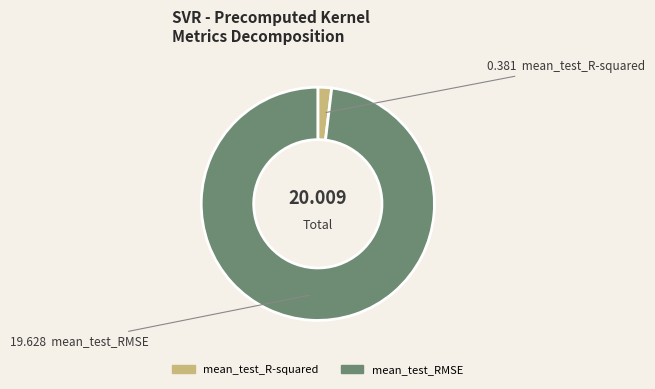

Do mean_test_RMSE and mean_test_R-squared together represent more than half of the pie?

Yes